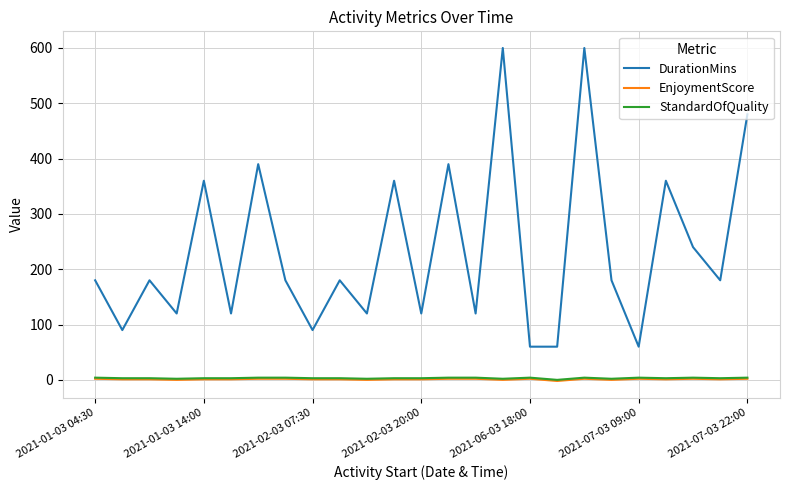

How many lines are shown in the chart?

3